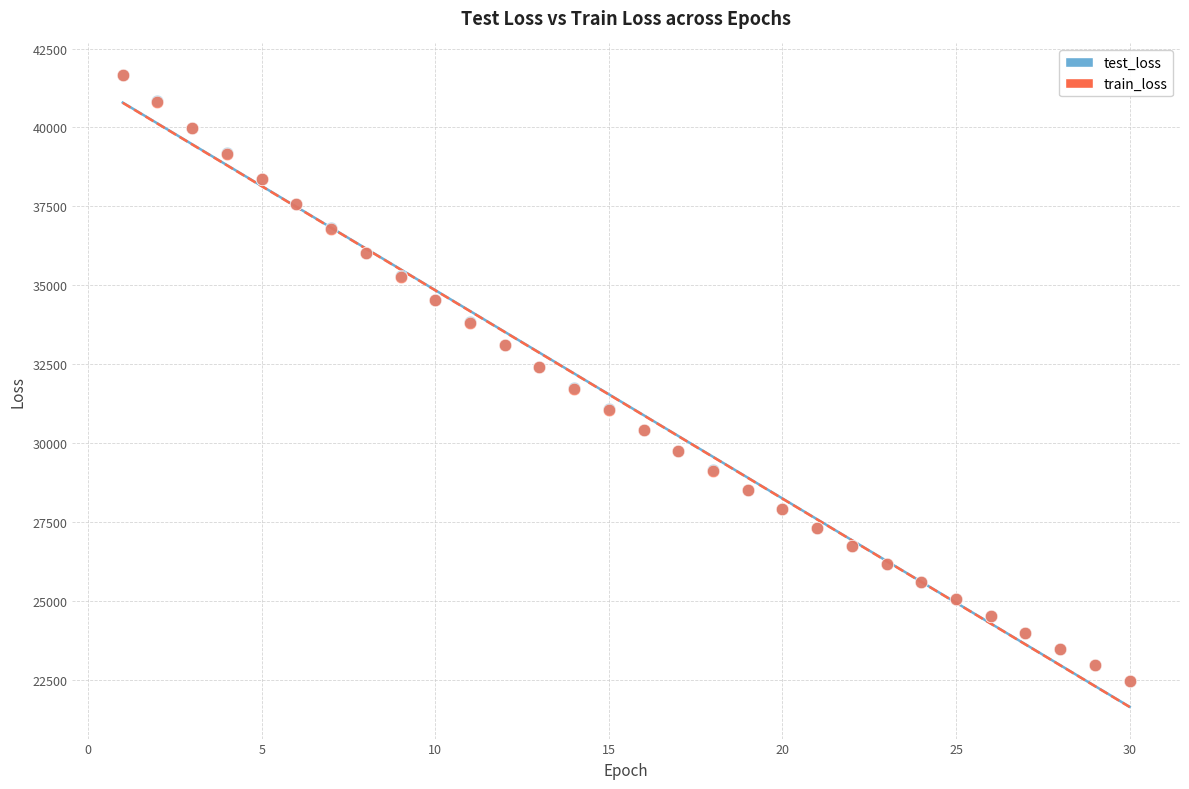

Which series has the widest spread of Y values?

train_loss